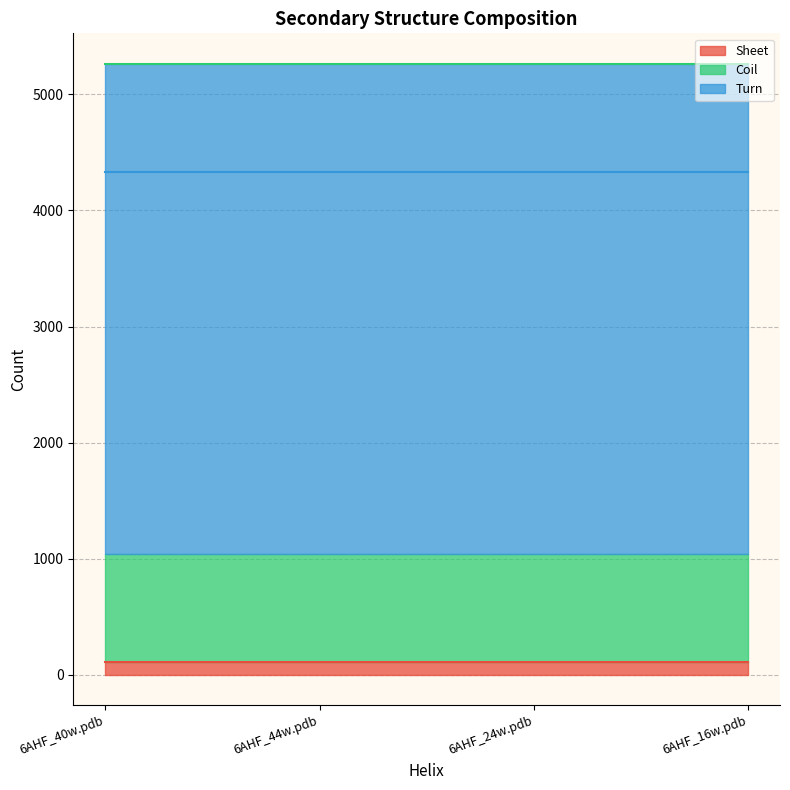

What is the sum of the Sheet values at 6AHF_44w.pdb and 6AHF_16w.pdb?

222